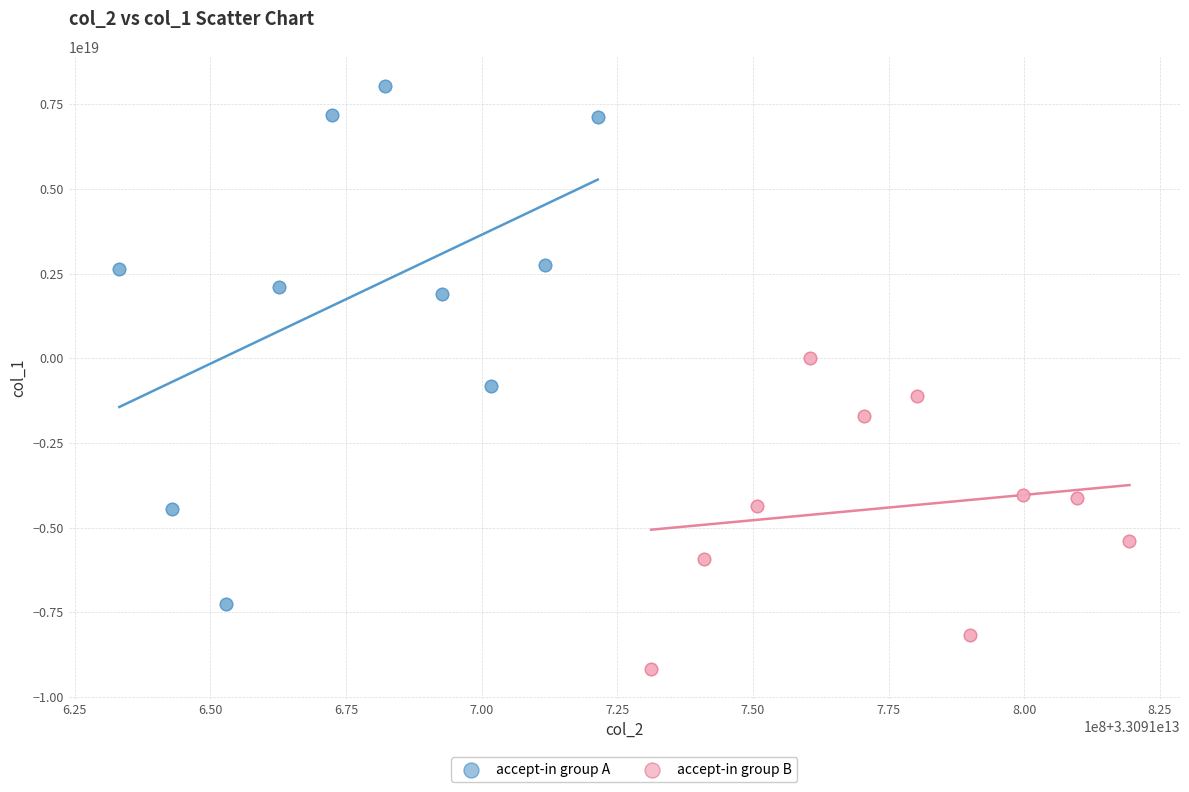

Which series contains the lowest Y value?

accept-in group B